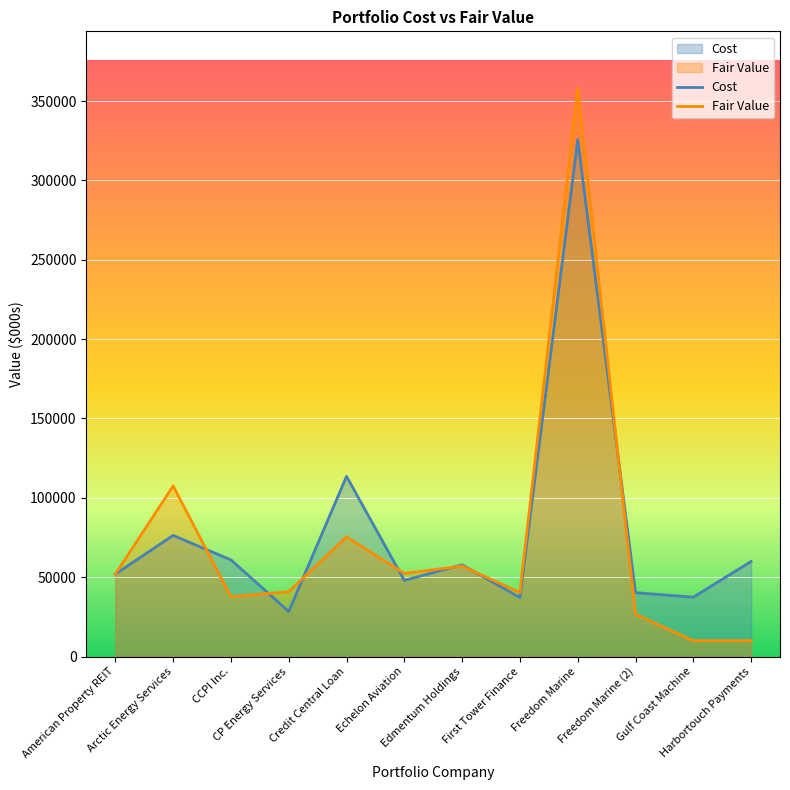

Reading left to right, what are all the values shown in this chart?

Cost: 51905	76287	60875	28381	113499	47966	57762	37160	325725	40211	37379	59875
Fair Value: 51905	107493	37616	40853	75423	52386	56964	40288	358130	26619	9946	9946